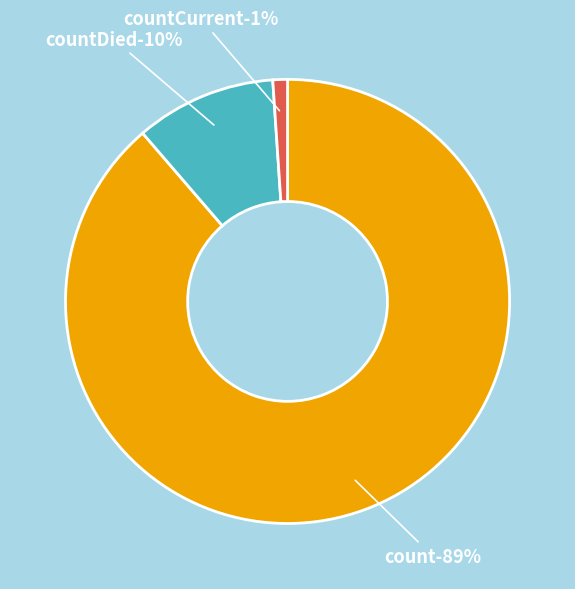

To the nearest percent, what portion does count represent?

89%